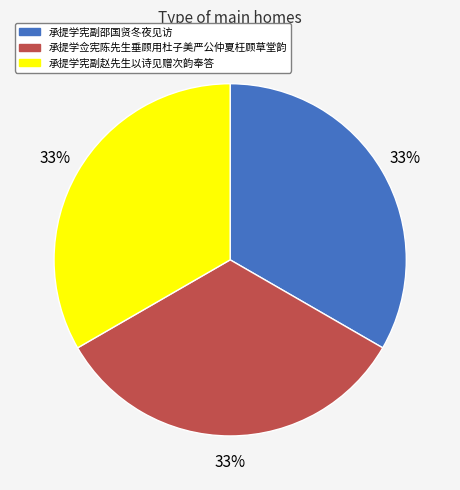

To the nearest percent, what is the average slice percentage?

33%